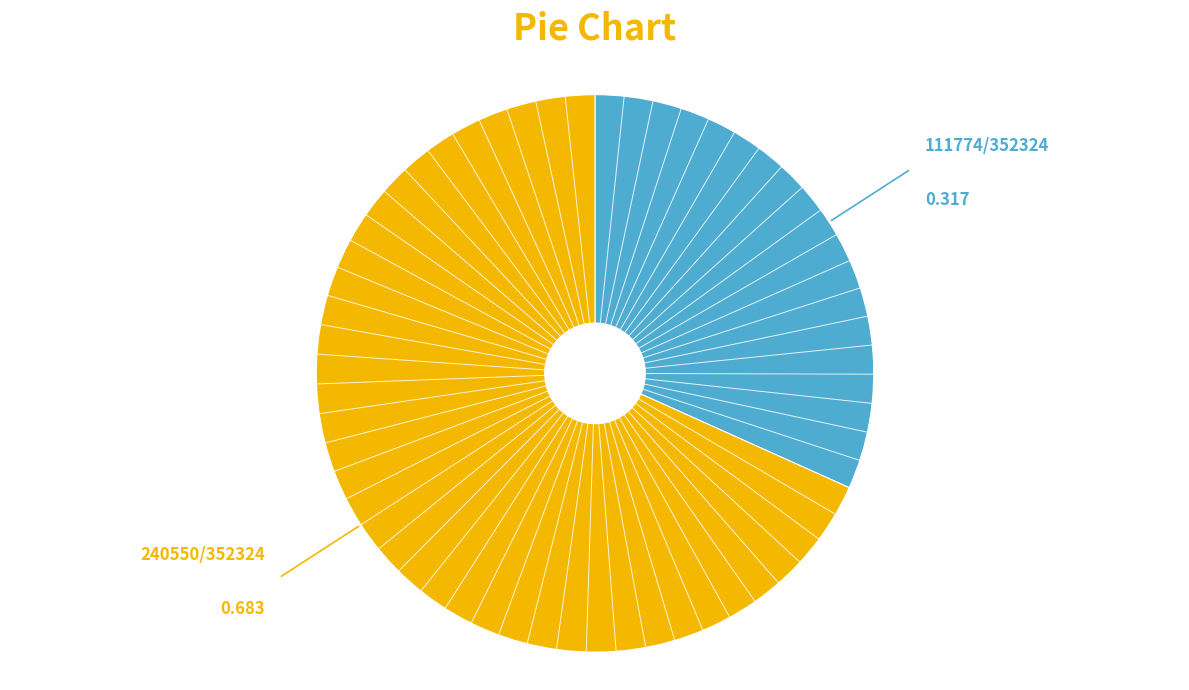

Does any single category account for the majority?

Yes